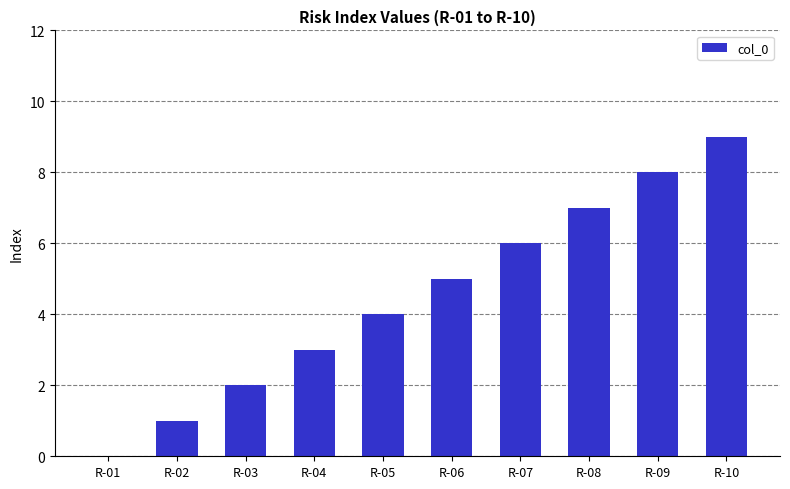

What value does the data have at R-08?

7